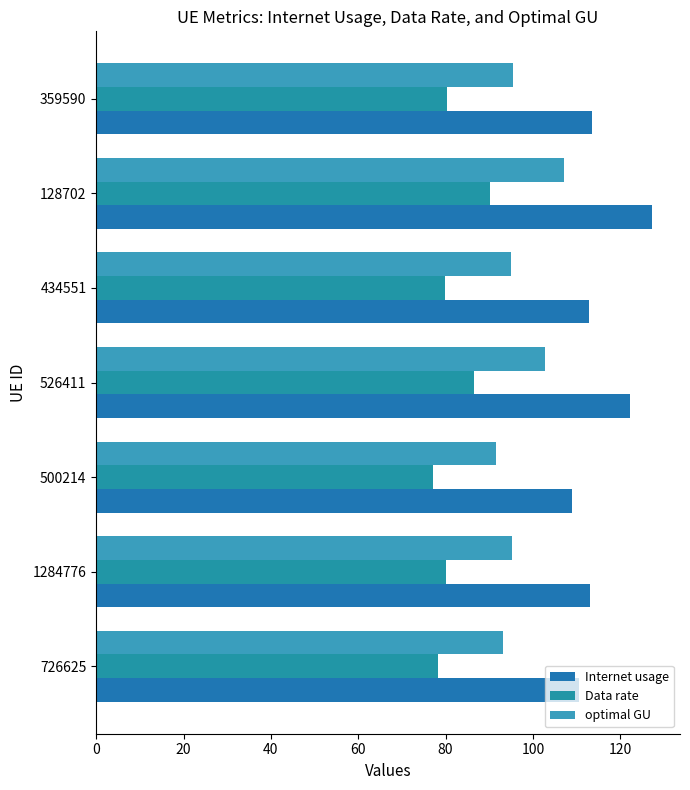

At which category does the chart reach its minimum across all series?

500214